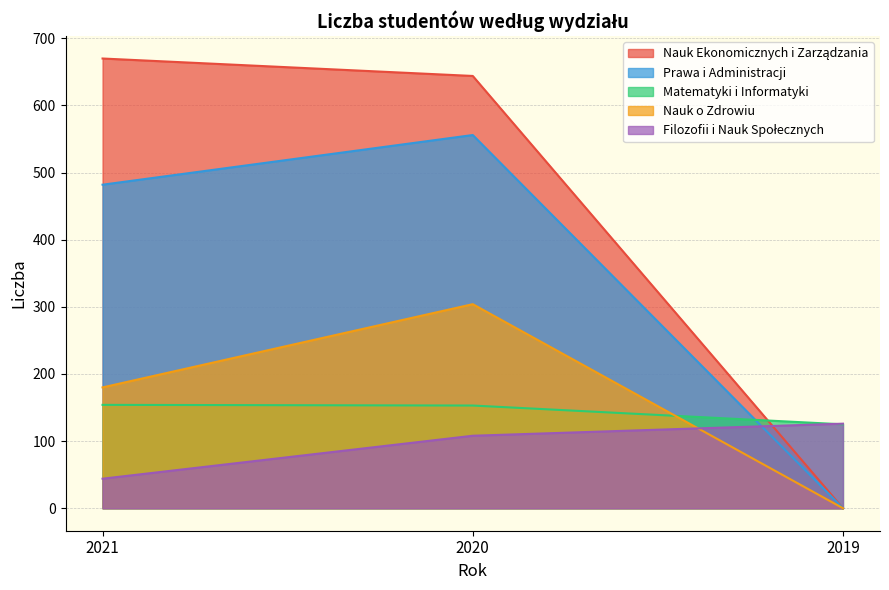

At which category is the sum across all series the highest?

2020